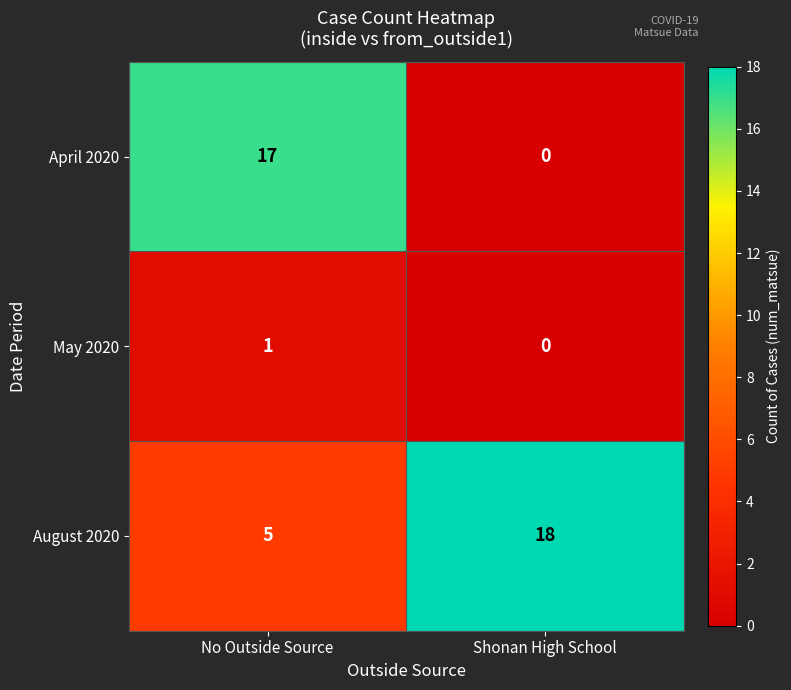

True or false: August 2020 has a value of 8 at Shonan High School.

False